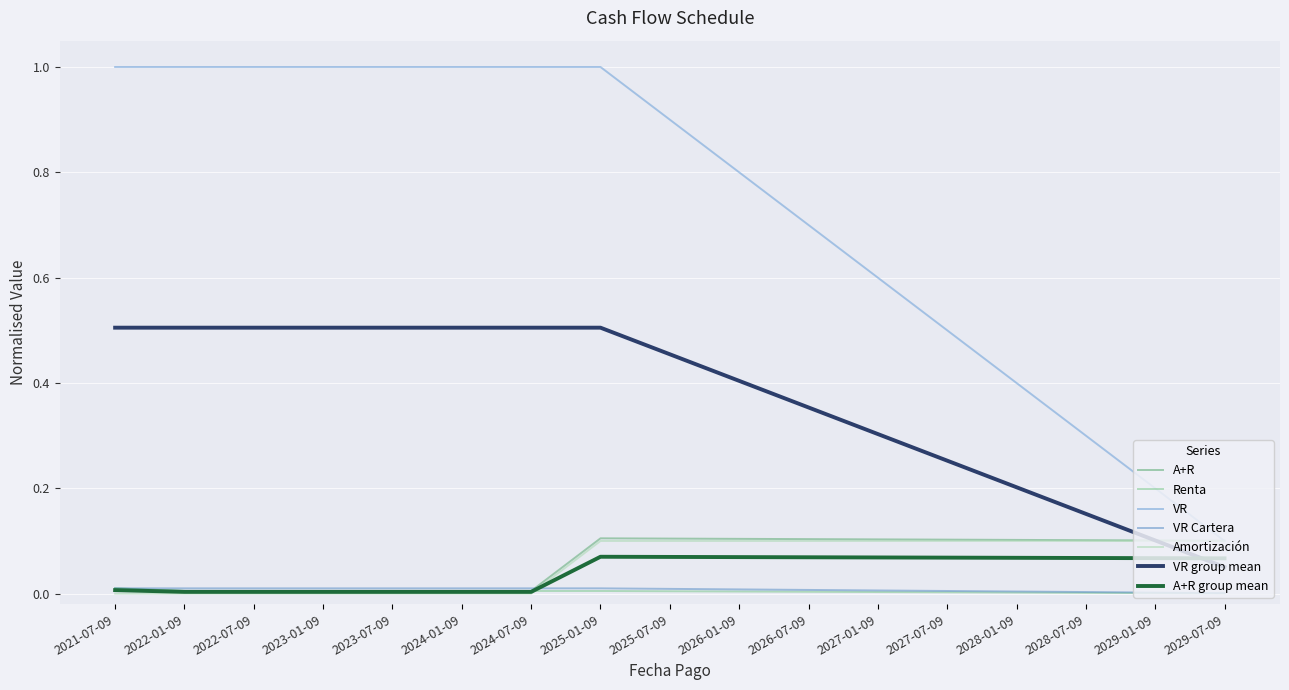

Does the chart display data point markers on the line(s)?

No